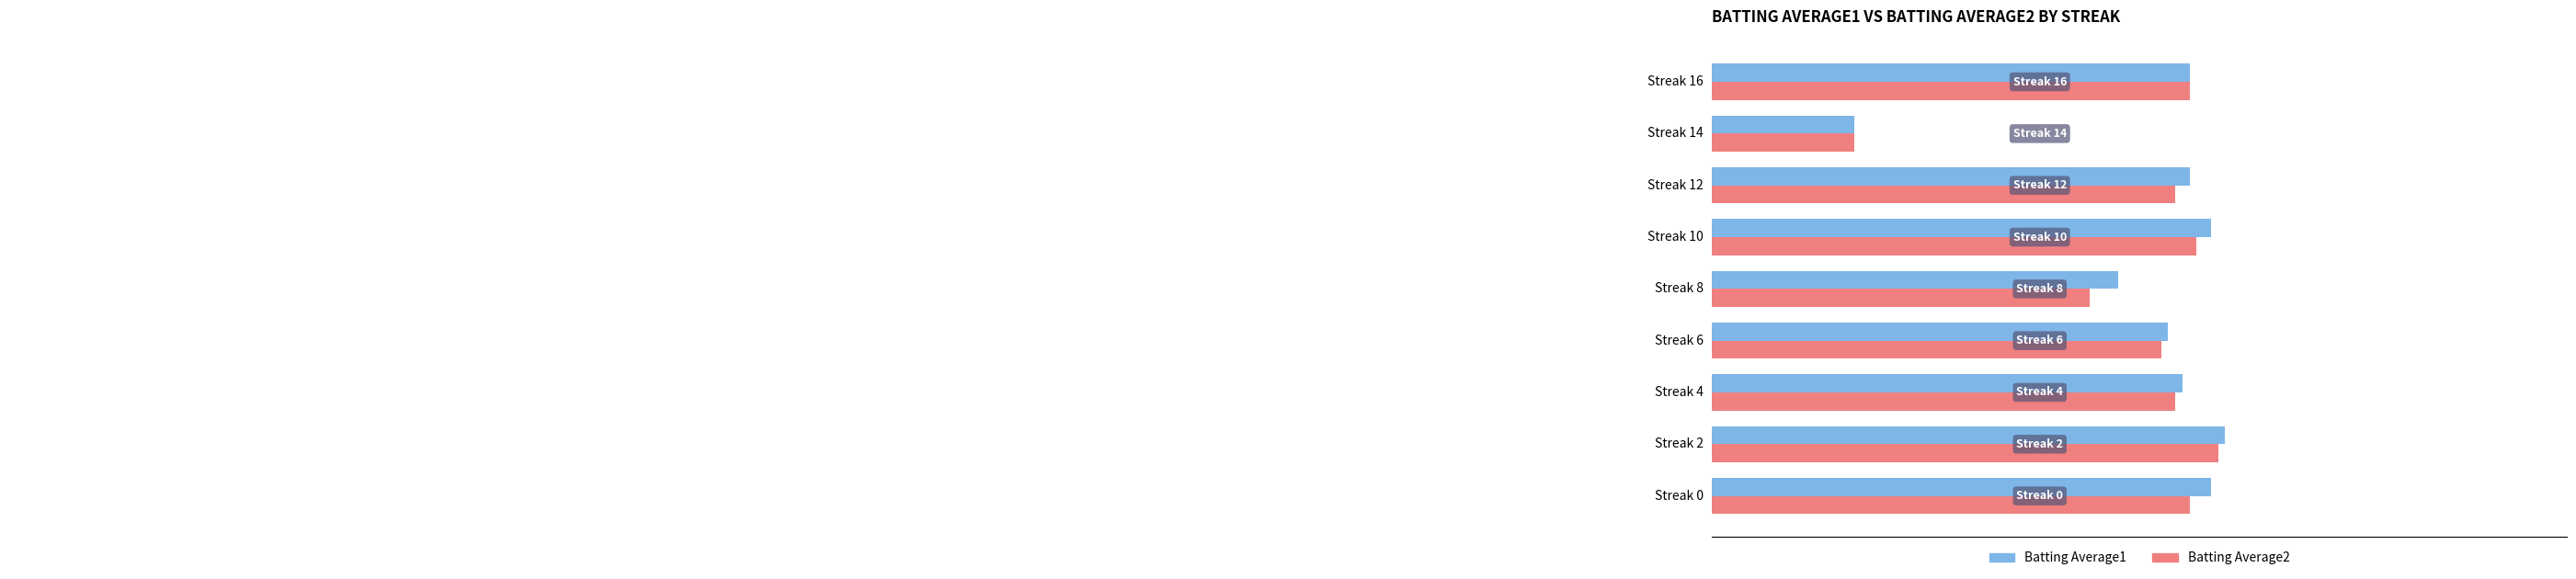

What are all the series names shown in the legend?

Batting Average1, Batting Average2